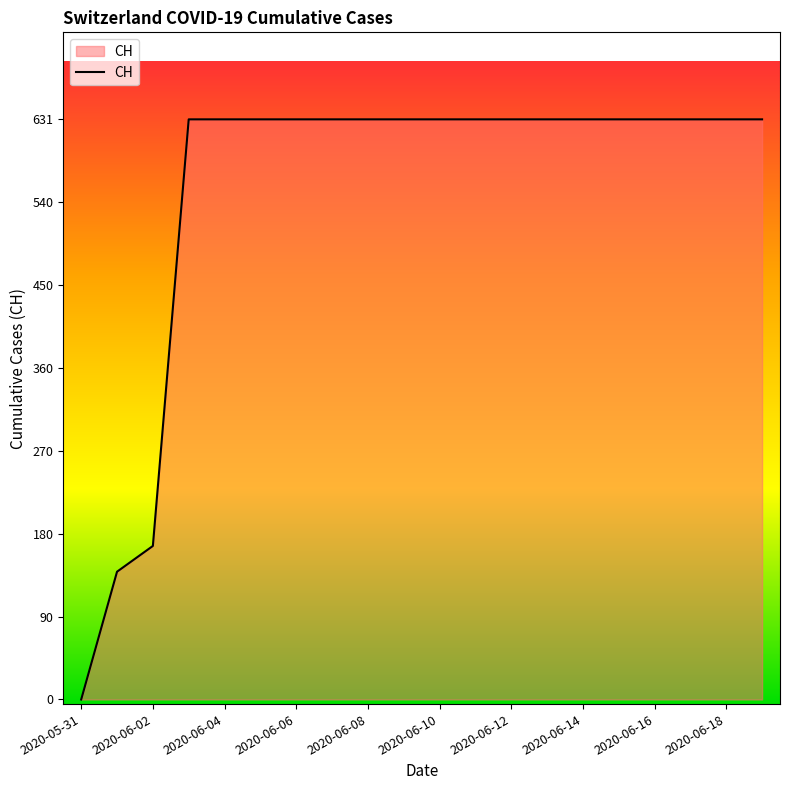

What is the difference between the maximum and minimum values?

631